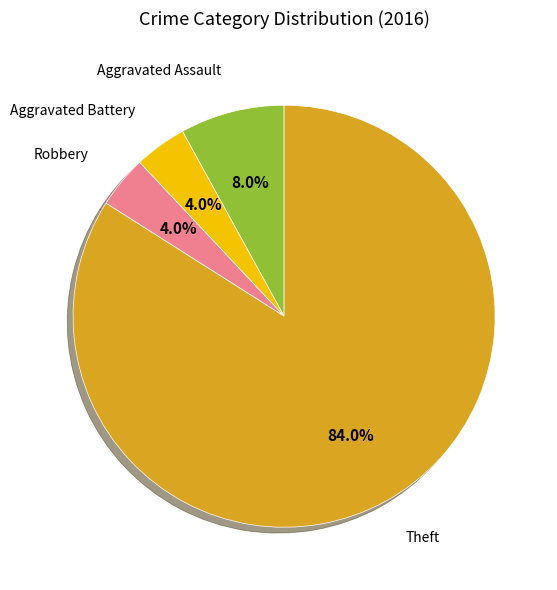

Is there any slice that represents more than half of the pie?

Yes